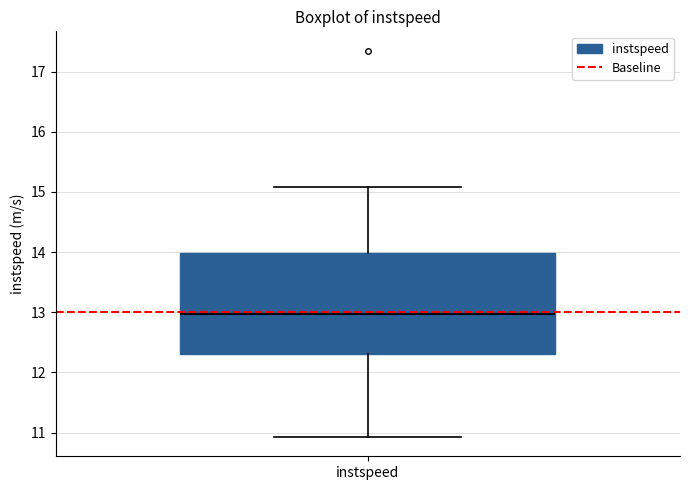

Where does the upper whisker of the box for instspeed end on the y-axis? The values are not printed on the chart, so give them approximately, as read against the axis.

15.1